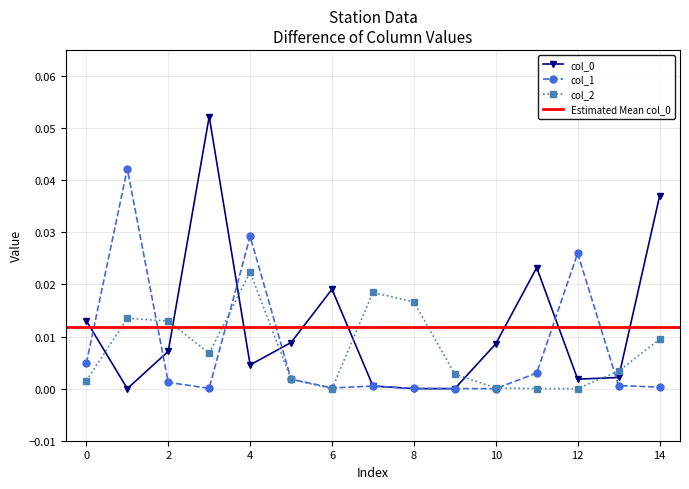

True or false: col_0 and col_2 intersect in this chart.

True